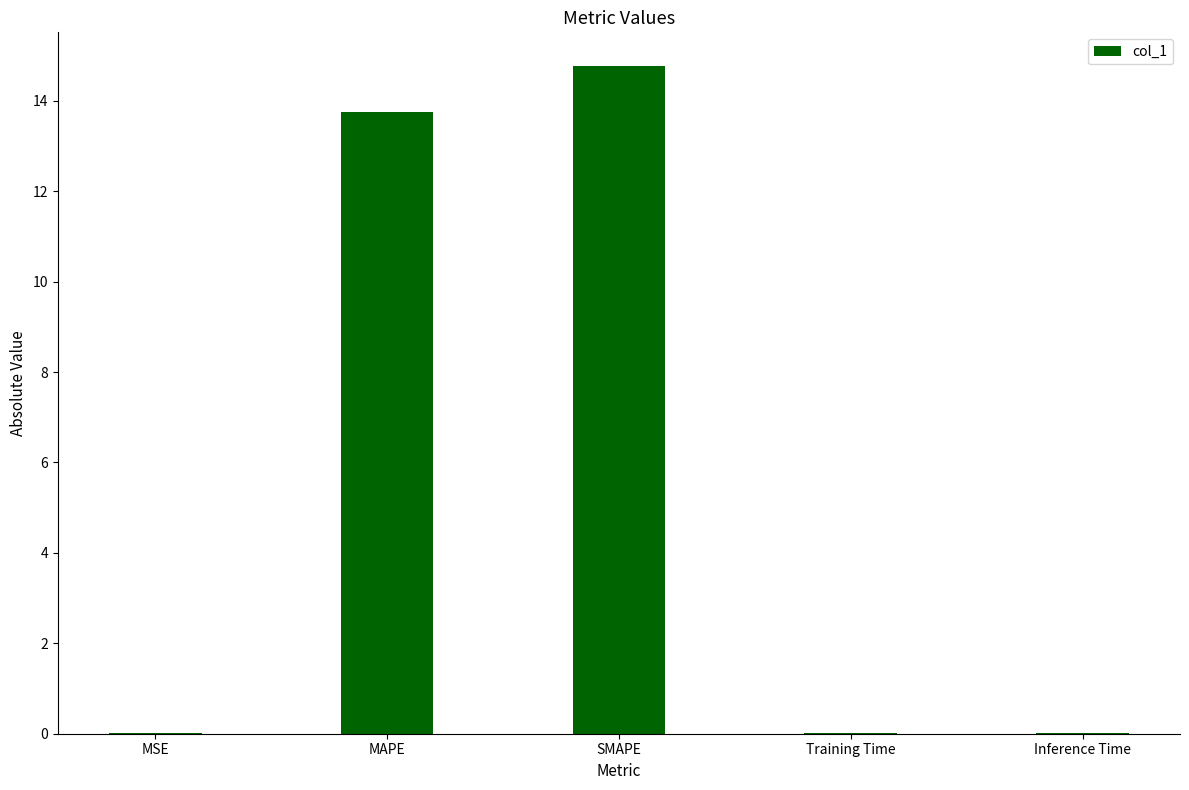

True or false: the data shows 13.8 at MAPE.

True